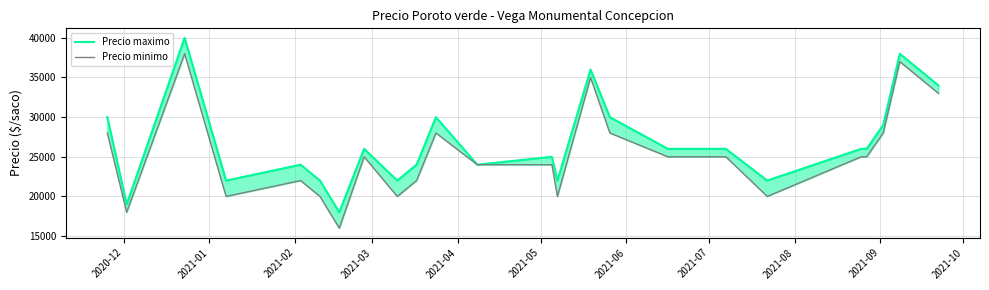

True or false: Precio maximo and Precio minimo intersect in this chart.

False